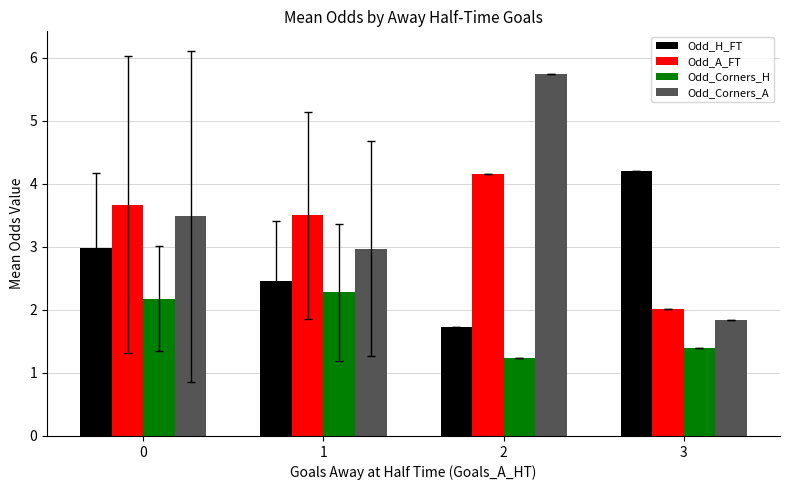

What is the value of the Odd_Corners_H bar at the 3rd from the left?

1.2